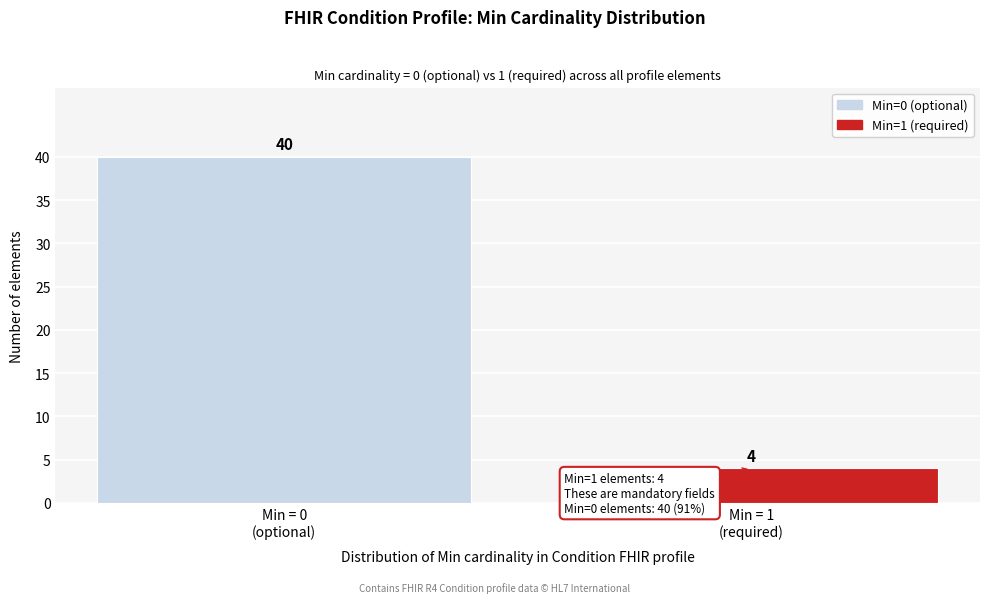

Reading left to right, extract all data points from this chart.

40	4